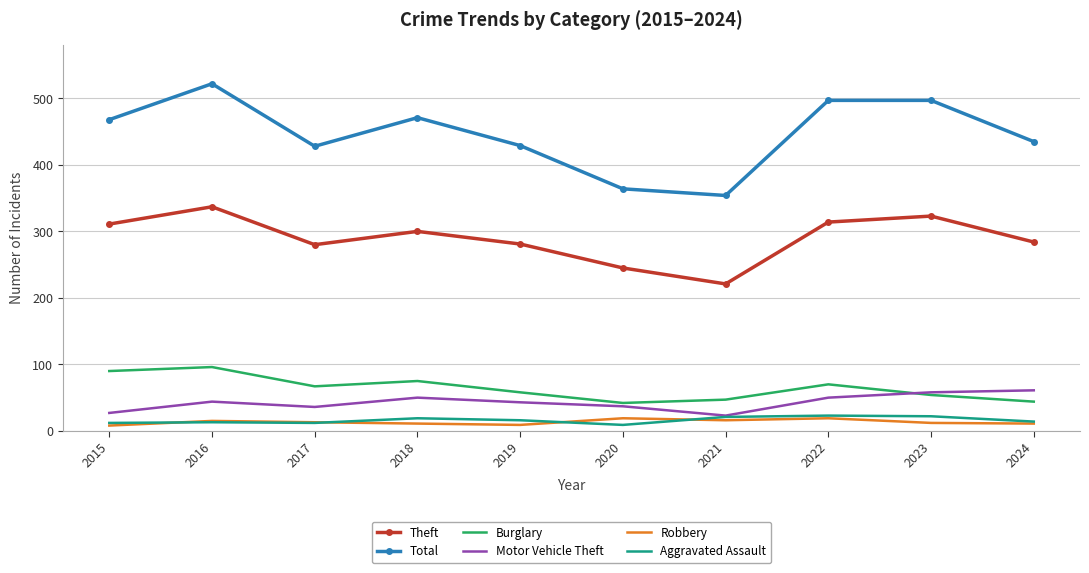

Which series has the widest spread of values?

Total